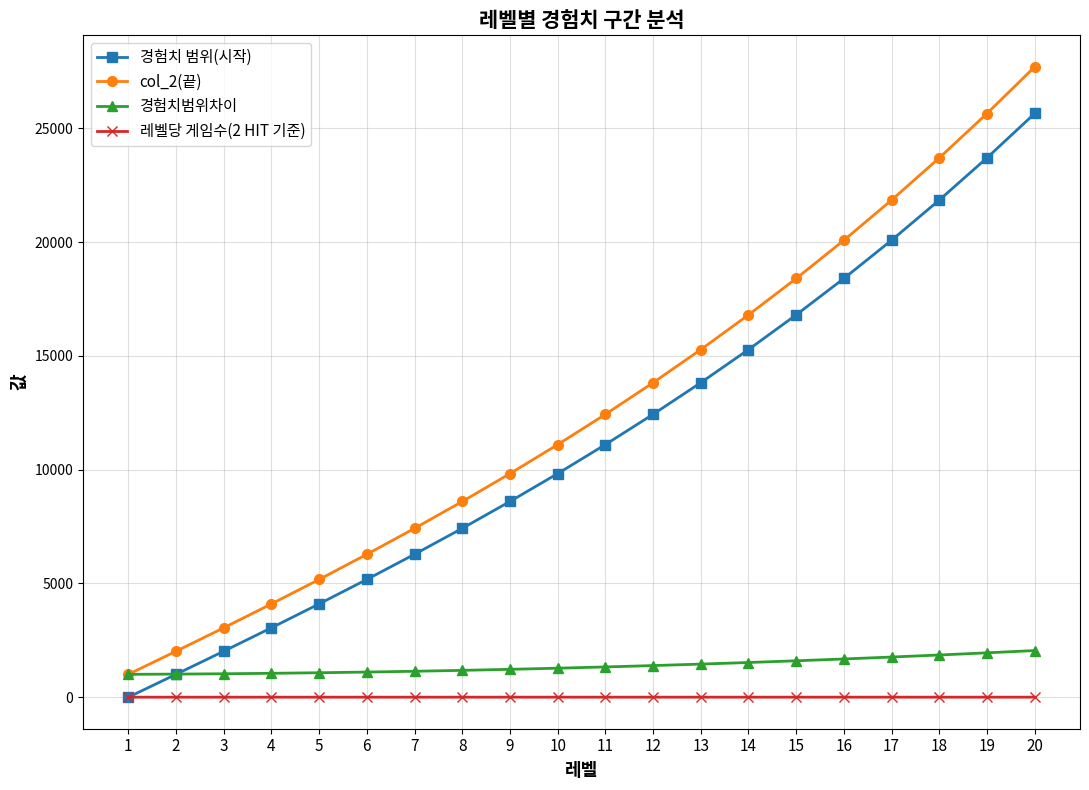

Does the chart display data point markers on the line(s)?

Yes